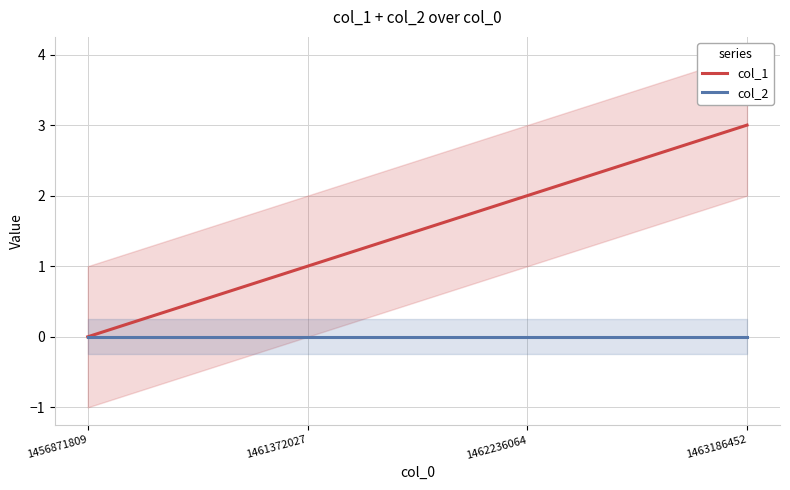

Reading left to right, what are all the values shown in this chart?

col_1: 1456871809=0	1461372027=1	1462236064=2	1463186452=3
col_2: 1456871809=0	1461372027=0	1462236064=0	1463186452=0